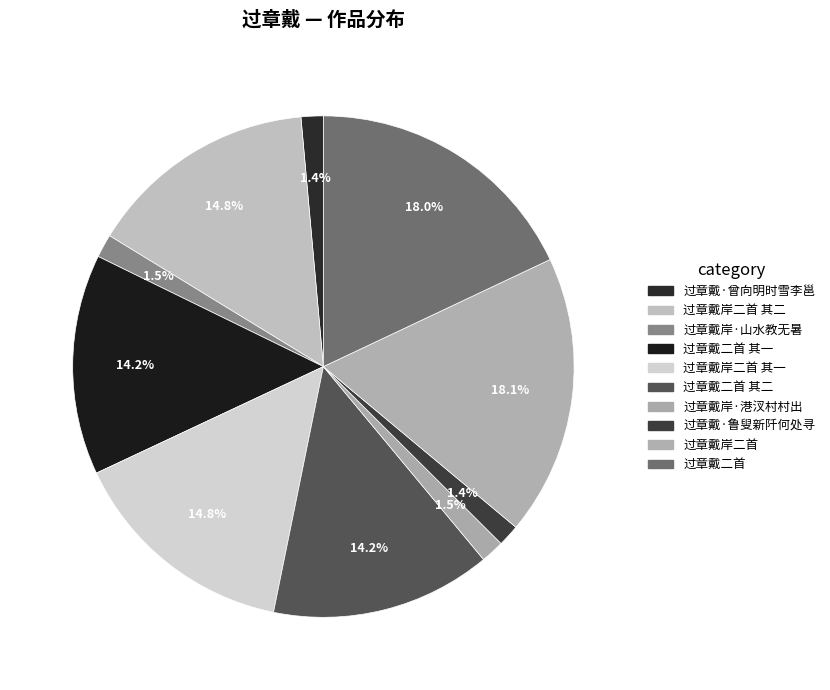

What percentage do 过章戴岸二首 and 过章戴·鲁叟新阡何处寻 together represent?

19.5%